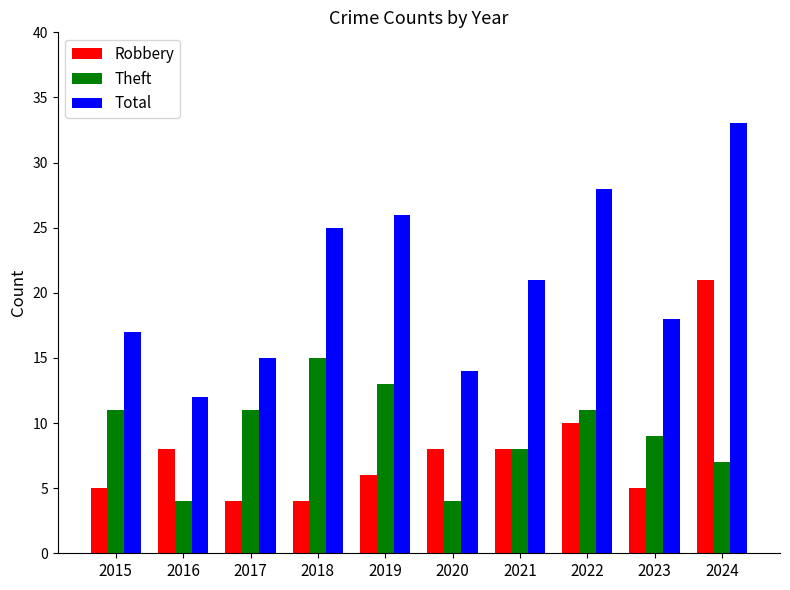

Reading right to left, list all the values displayed in this chart.

Robbery: 21	5	10	8	8	6	4	4	8	5
Theft: 7	9	11	8	4	13	15	11	4	11
Total: 33	18	28	21	14	26	25	15	12	17